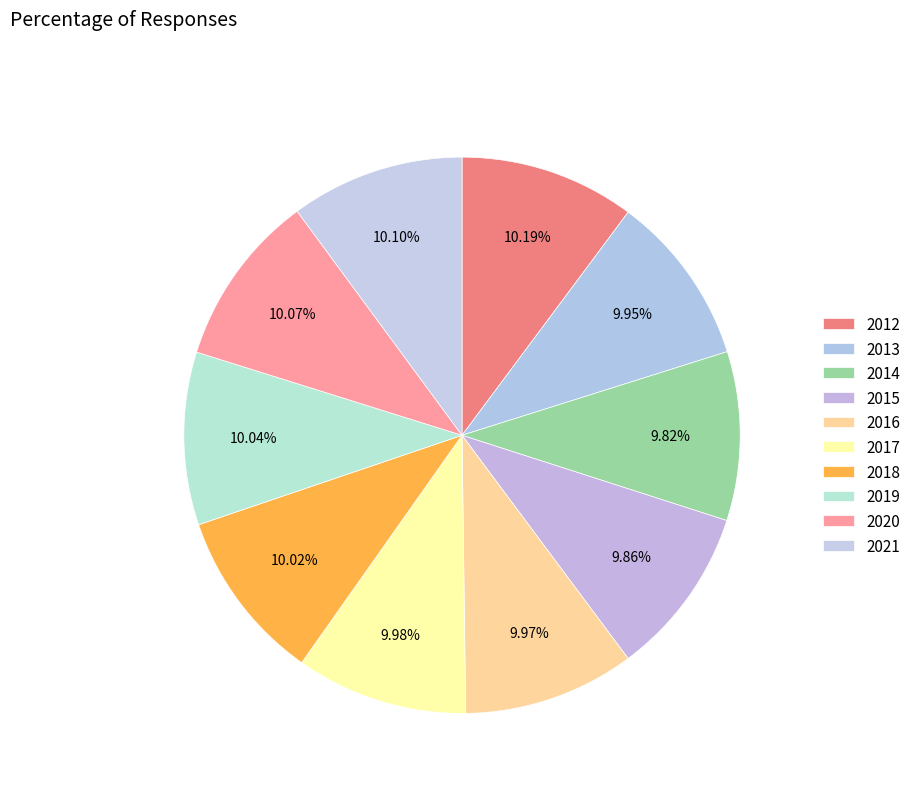

Count the number of slices in the pie.

10